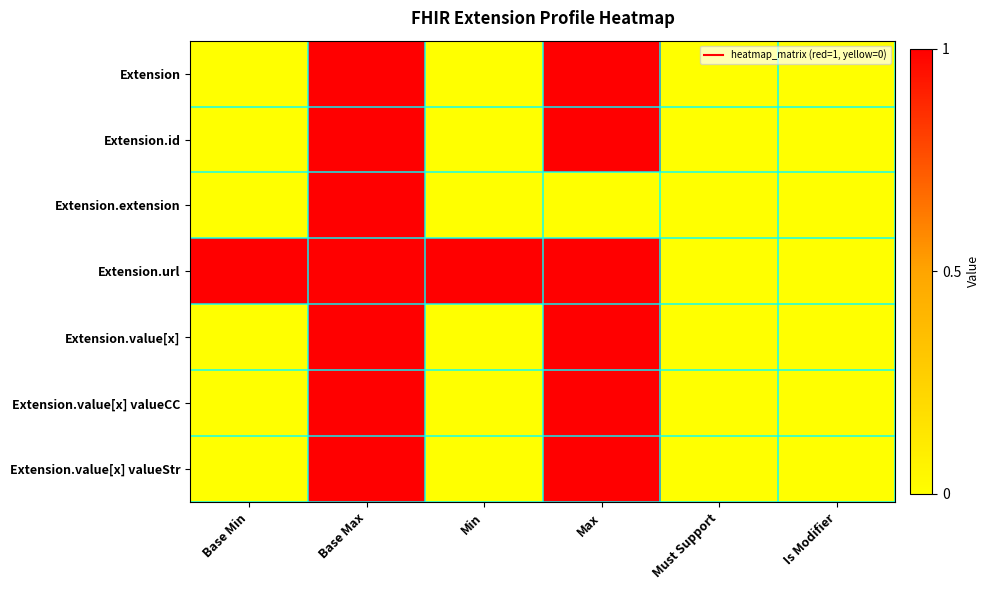

Reading left to right, extract all data points from this chart.

Extension: Base Min=0	Base Max=1	Min=0	Max=1	Must Support=0	Is Modifier=0
Extension.id: Base Min=0	Base Max=1	Min=0	Max=1	Must Support=0	Is Modifier=0
Extension.extension: Base Min=0	Base Max=1	Min=0	Max=0	Must Support=0	Is Modifier=0
Extension.url: Base Min=1	Base Max=1	Min=1	Max=1	Must Support=0	Is Modifier=0
Extension.value[x]: Base Min=0	Base Max=1	Min=0	Max=1	Must Support=0	Is Modifier=0
Extension.value[x] valueCC: Base Min=0	Base Max=1	Min=0	Max=1	Must Support=0	Is Modifier=0
Extension.value[x] valueStr: Base Min=0	Base Max=1	Min=0	Max=1	Must Support=0	Is Modifier=0